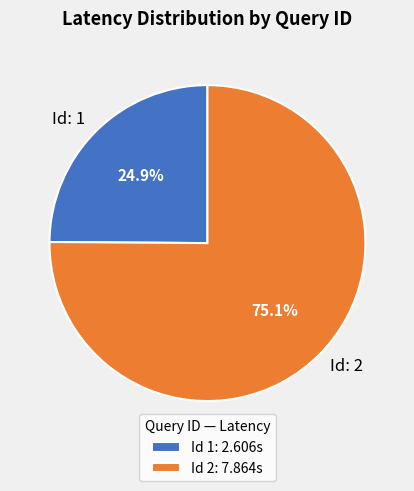

Is there any slice that represents more than half of the pie?

Yes